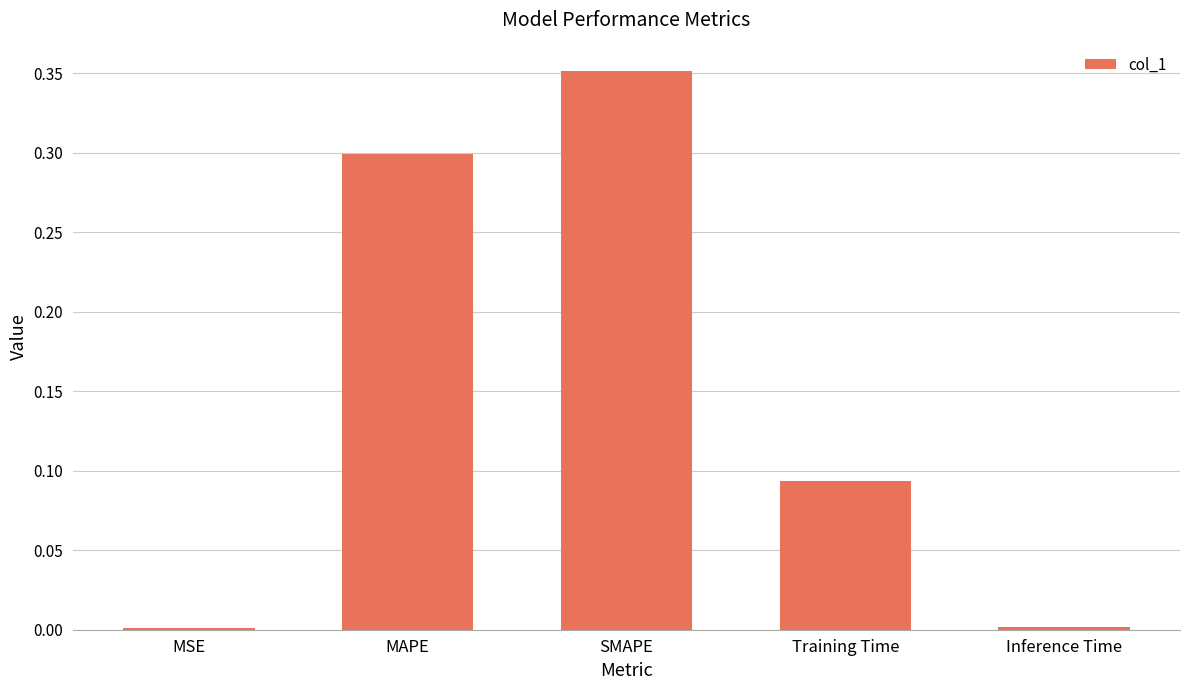

Are the bars horizontal?

No